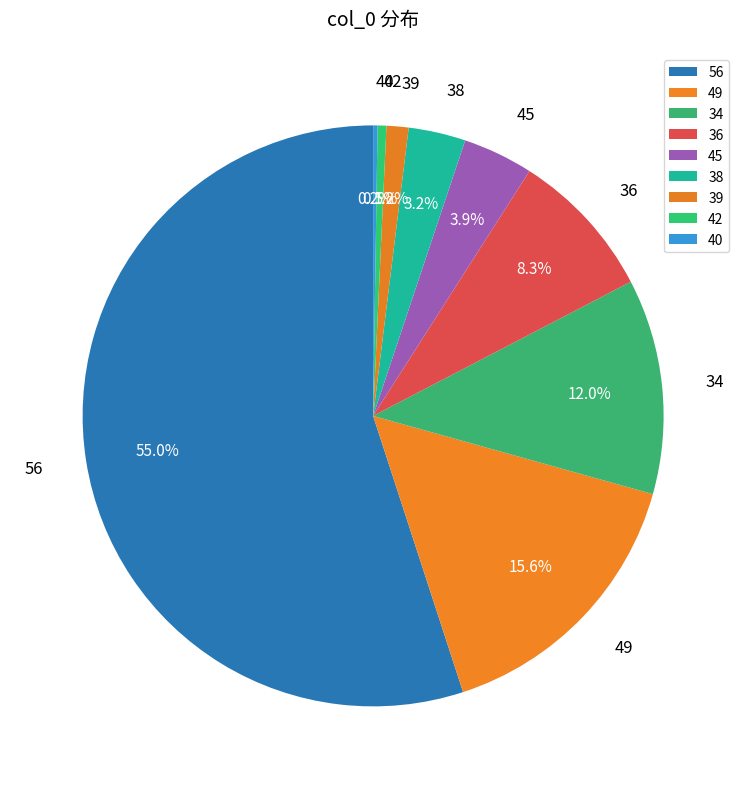

What is the majority slice?

56